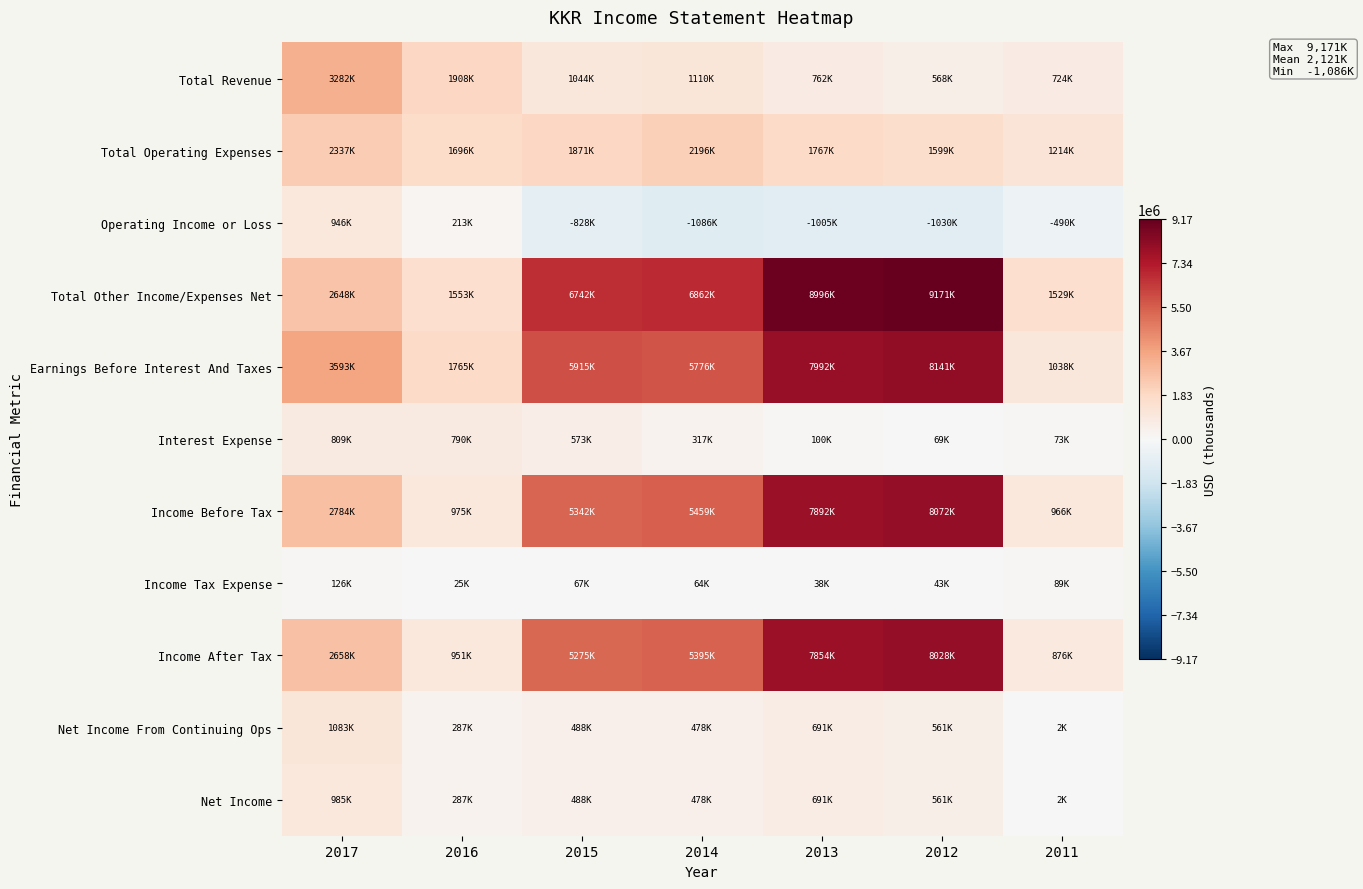

Which series has the largest range (max minus min)?

Total Other Income/Expenses Net